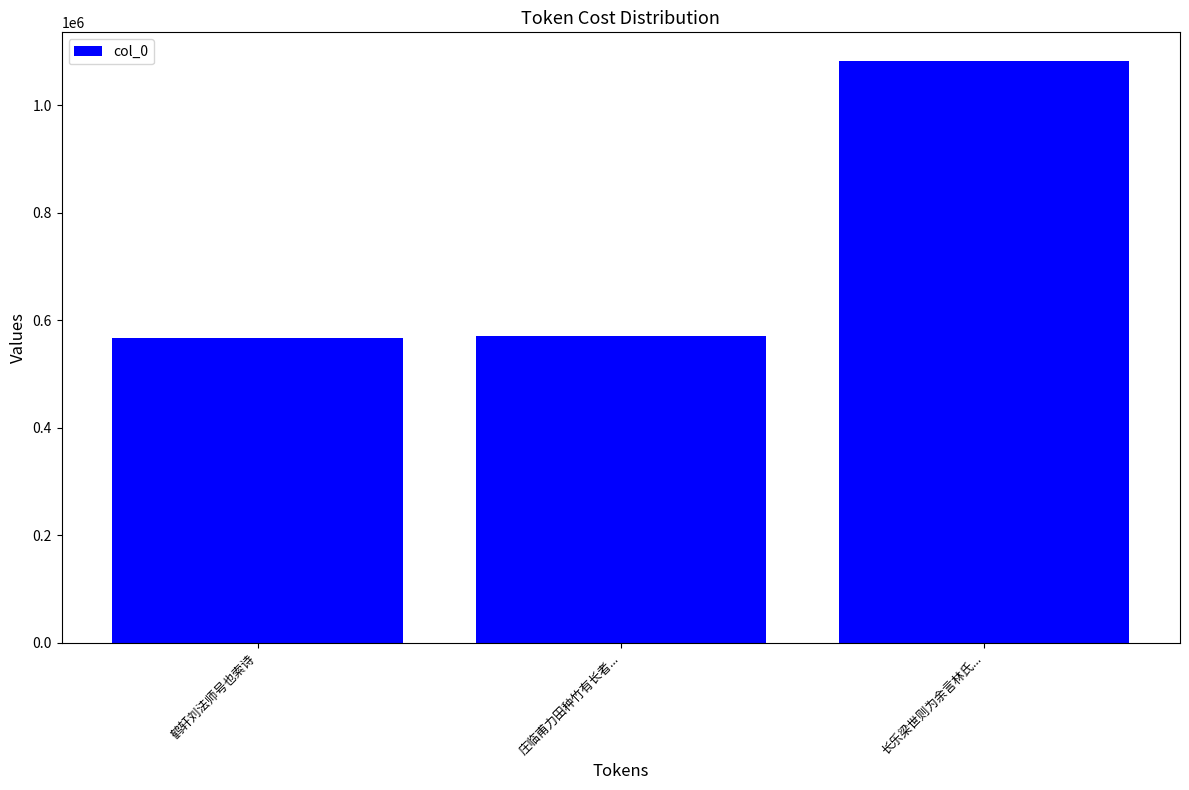

Is it true that the value at 庄临甫力田种竹有长者... is 337599?

False